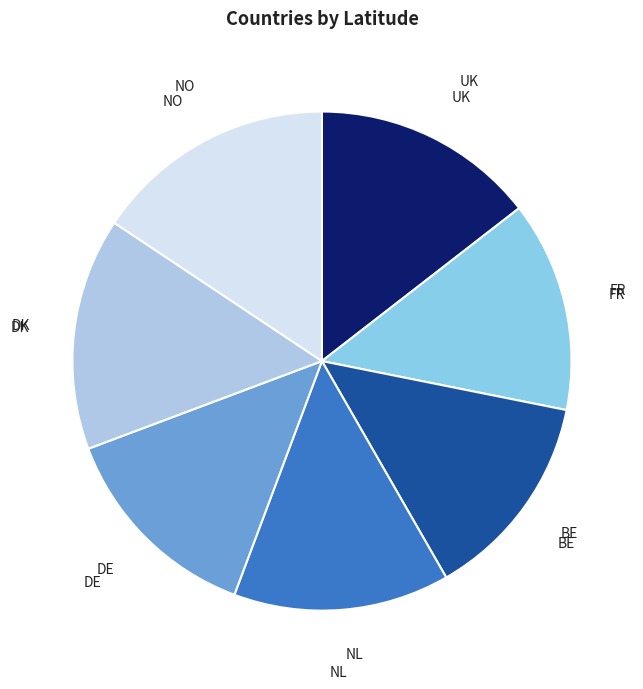

Is there a majority slice in this chart?

No